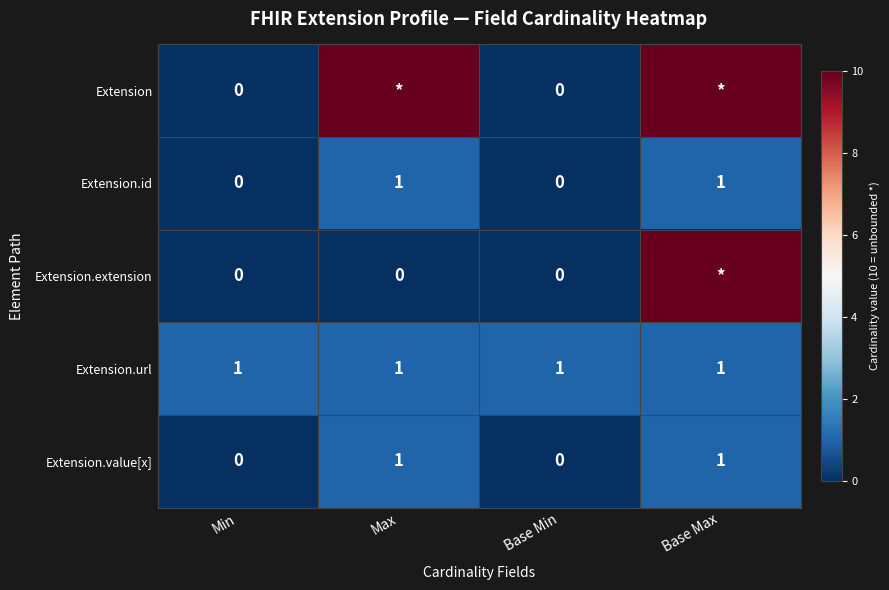

Is it true that Extension.id equals 0 at Base Max?

False